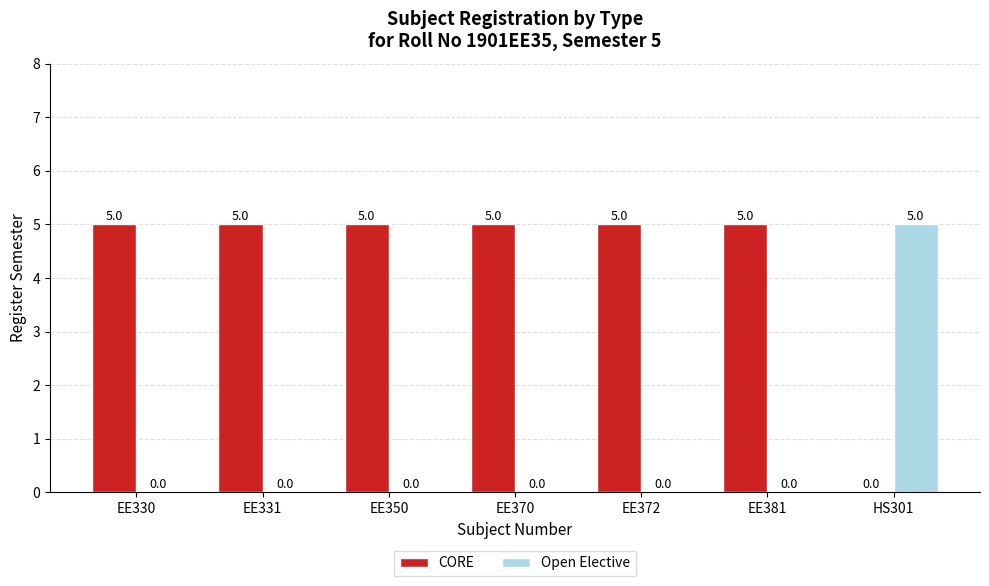

How many Open Elective values are between 0 and 1?

6